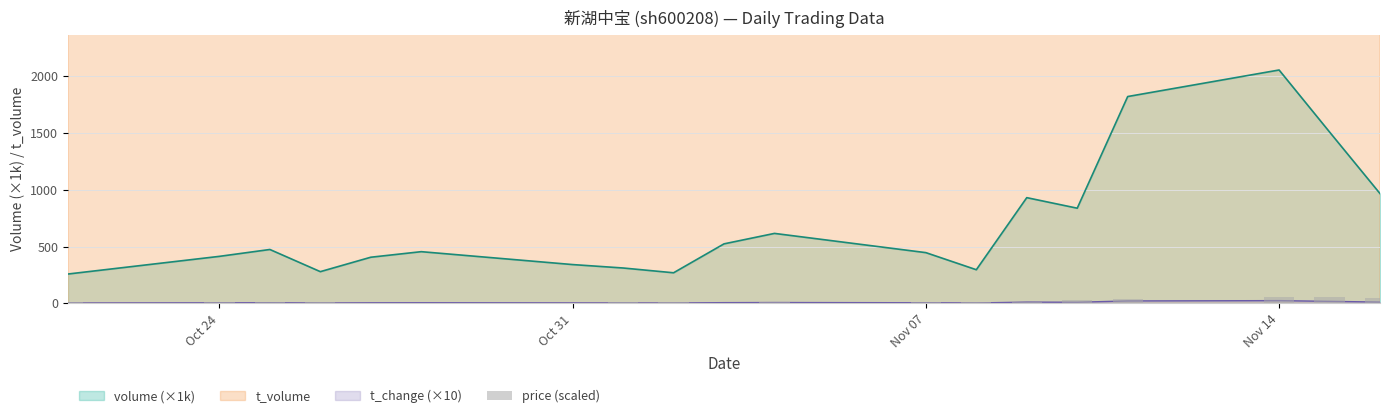

Are the bars horizontal?

No